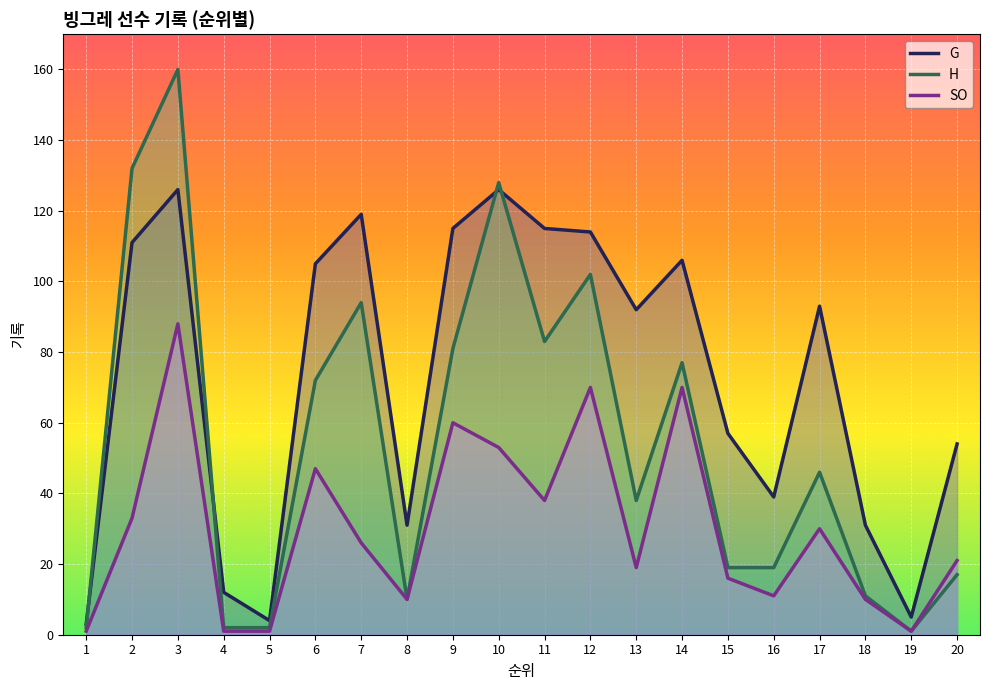

The value of SO at 5 is 1. True or false?

True